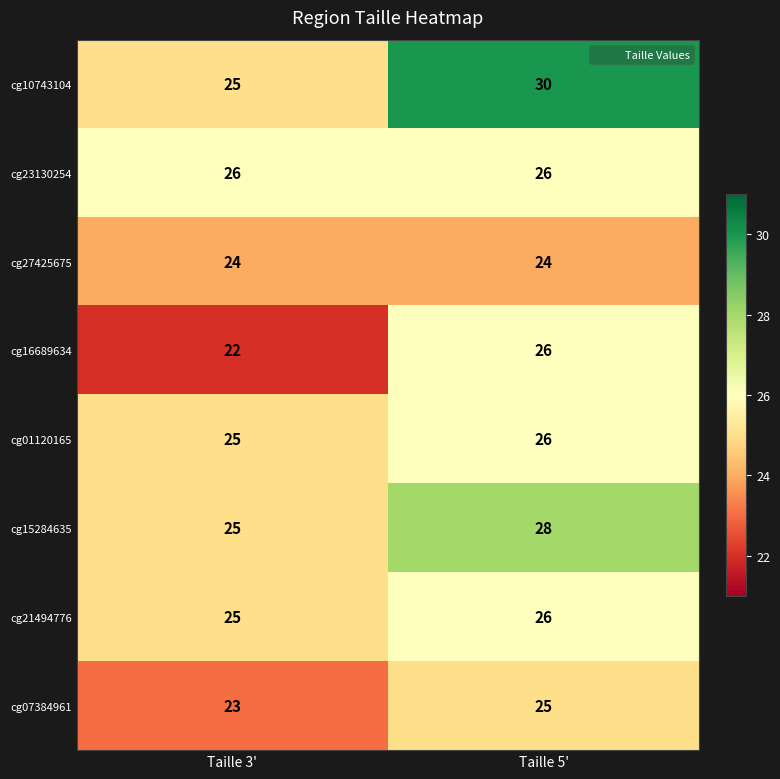

Which series has the widest spread of values?

cg10743104